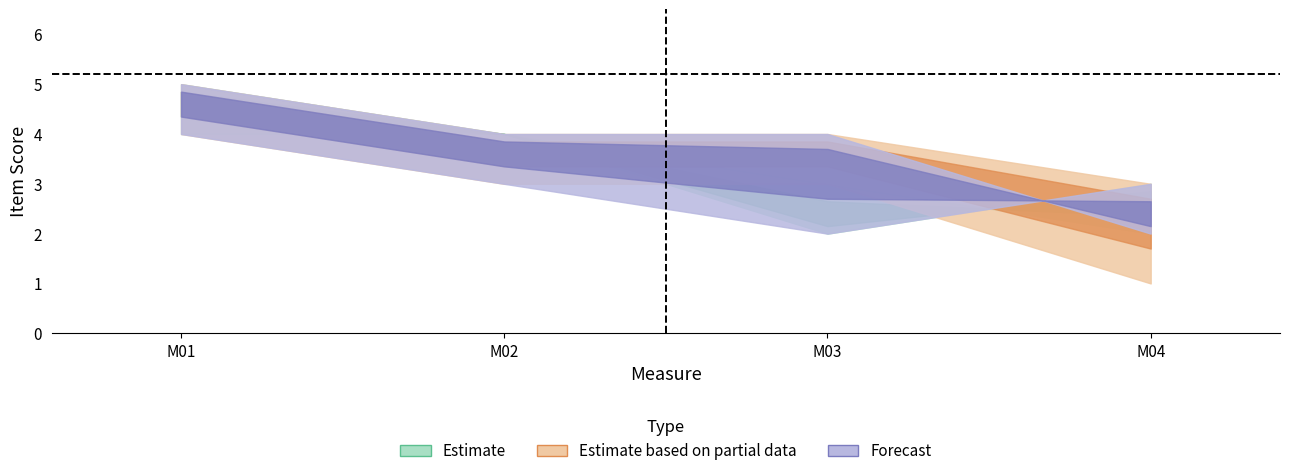

True or false: k10p_item13 has more than 1 interior local peaks.

False